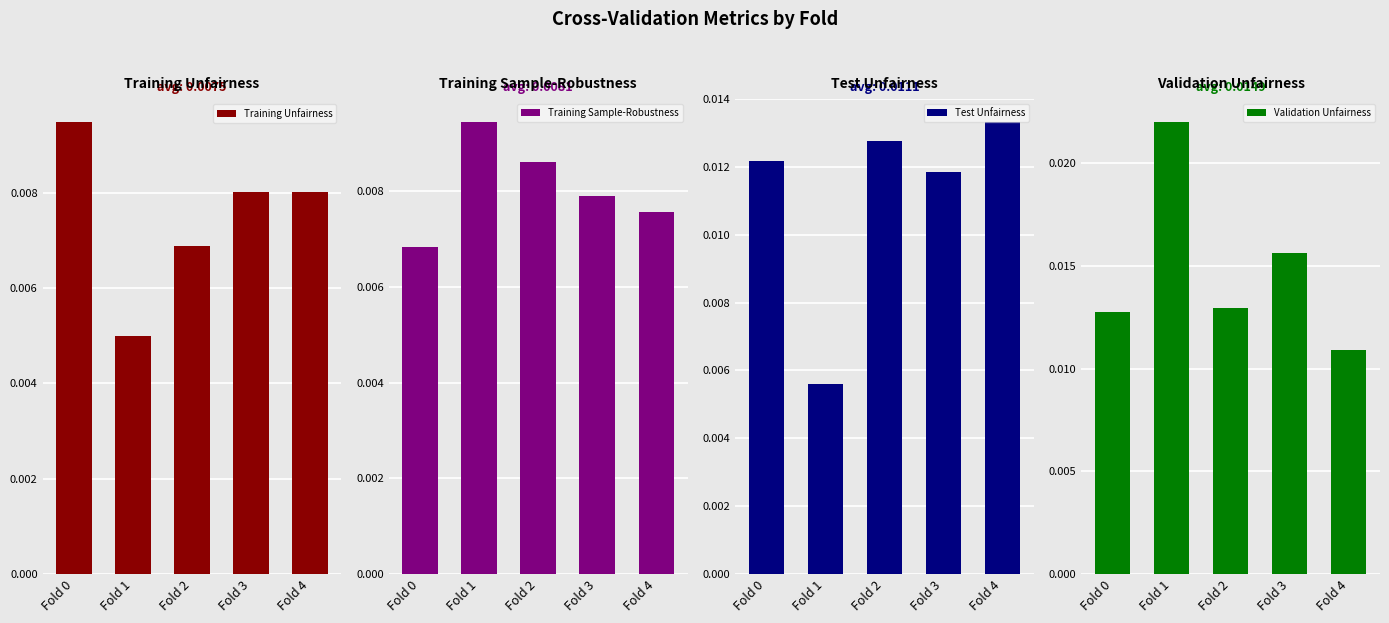

The value of Validation Unfairness at Fold 0 is 0.0. True or false?

True